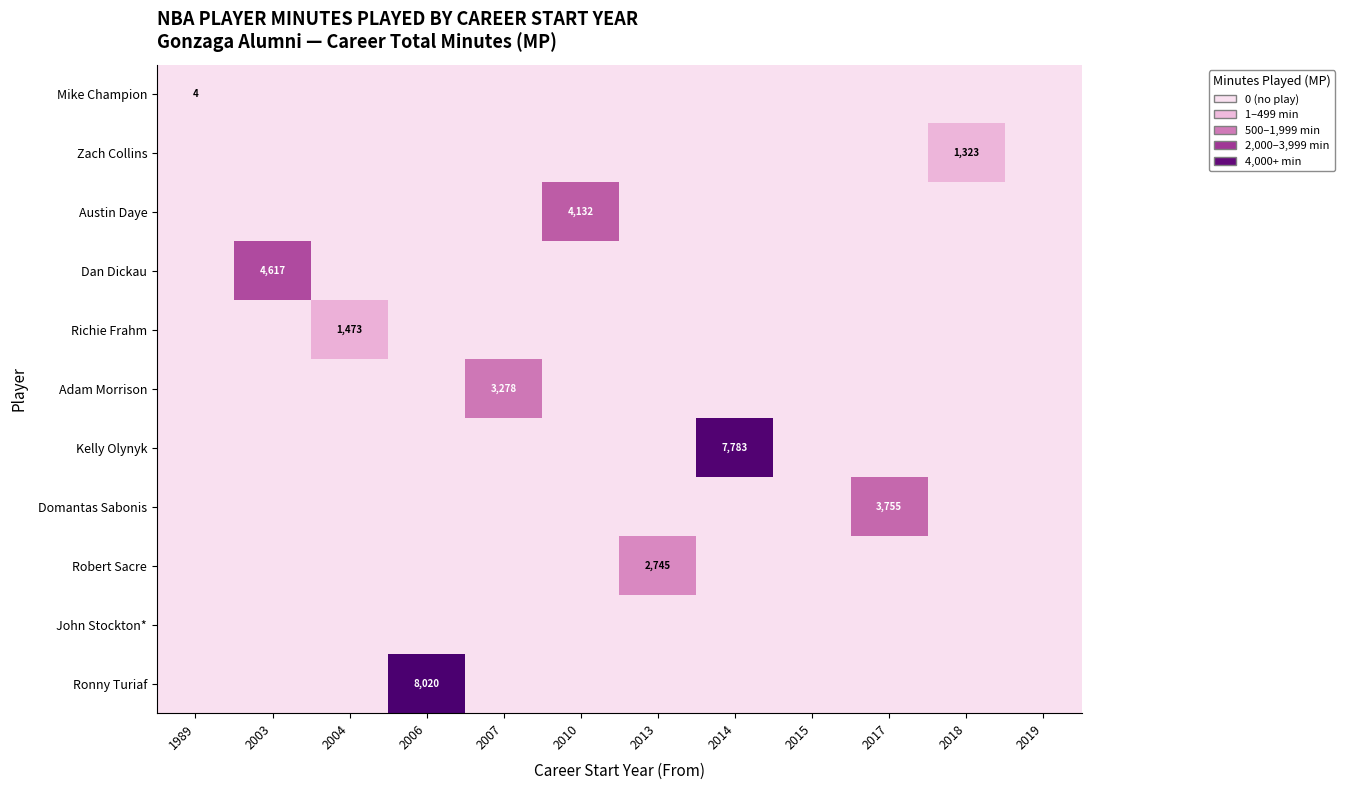

At which category does the chart reach its minimum across all series?

2003